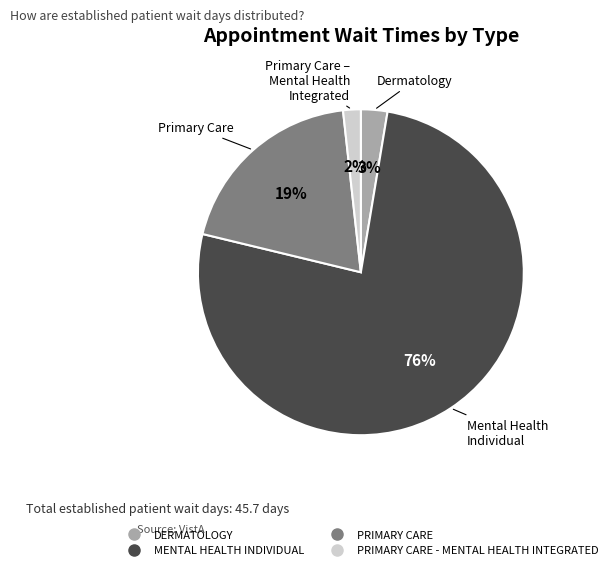

Is there a majority slice in this chart?

Yes